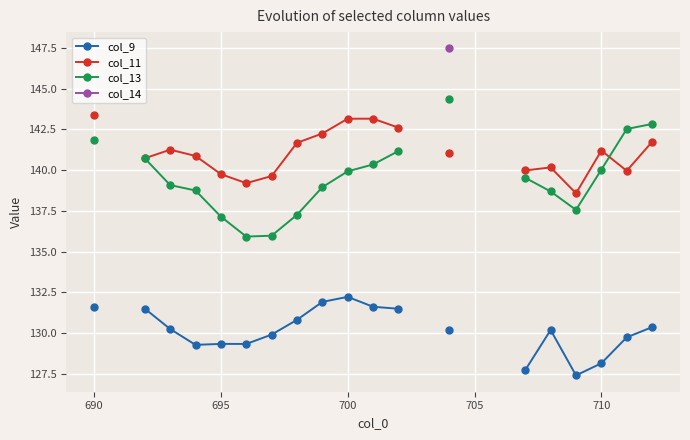

What is the value of the col_9 point at the 20th from the left?

127.4